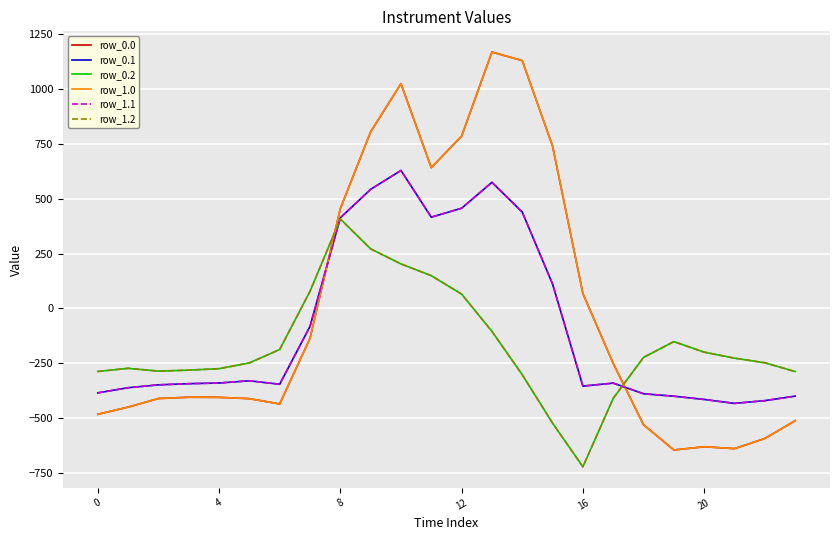

What is the difference between the maximum and minimum values in the row_1.1 series?

1060.5